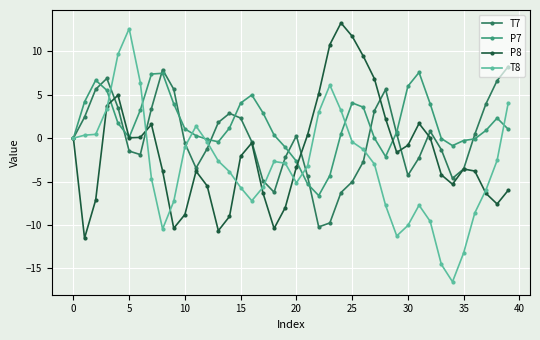

Which series has the largest range (max minus min)?

T8